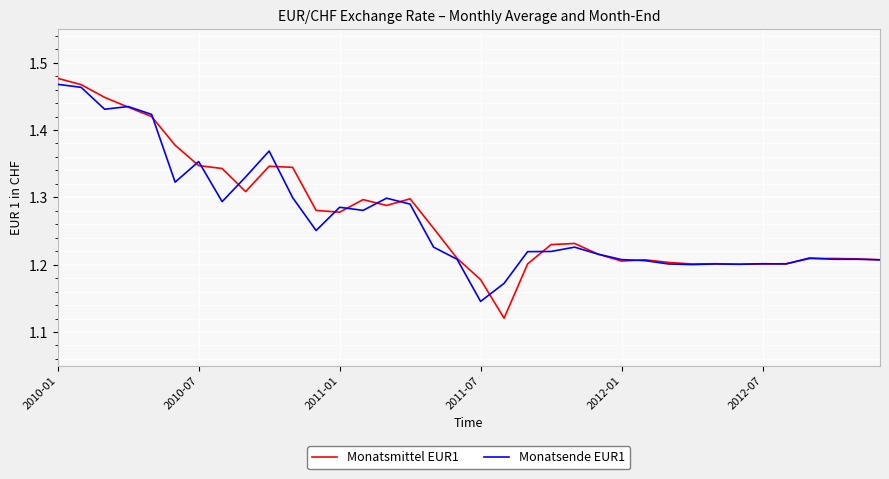

How many categories are shown in the chart?

36